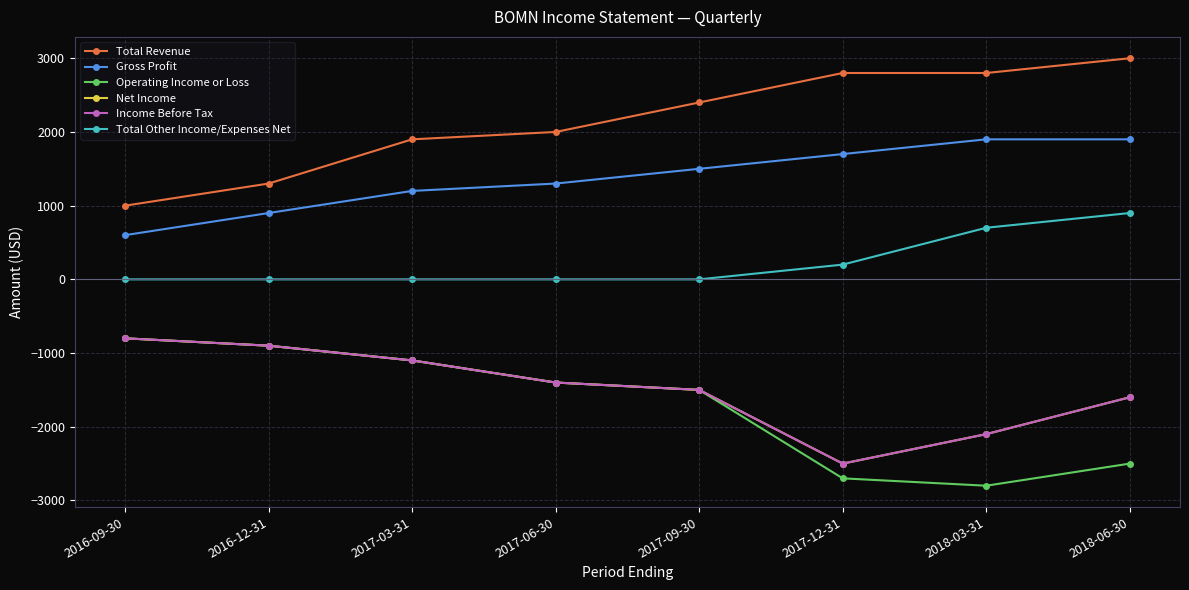

How many lines are shown in the chart?

6